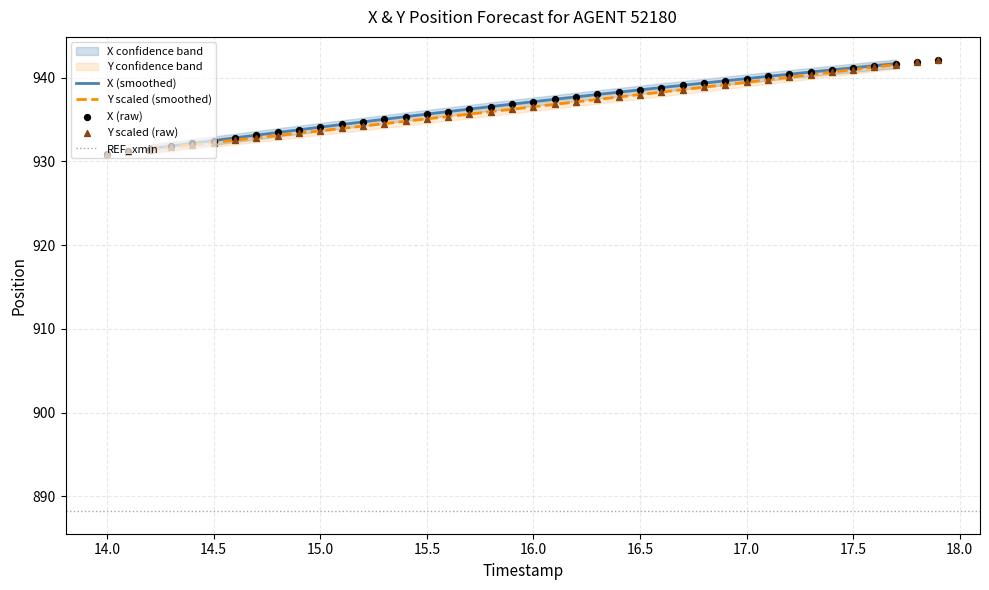

What is the lowest value of the Y scaled (smoothed) series?

931.4